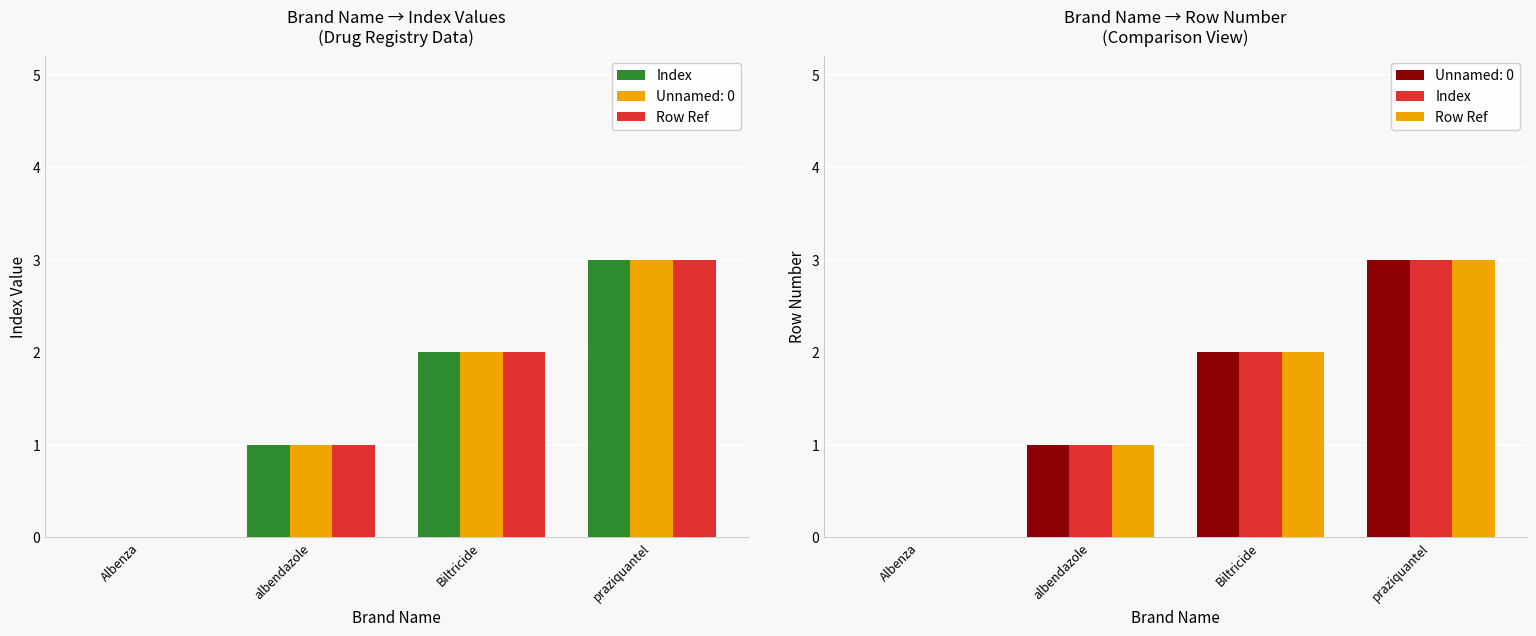

At Biltricide, list the series in order from smallest to largest.

Index, Row Ref